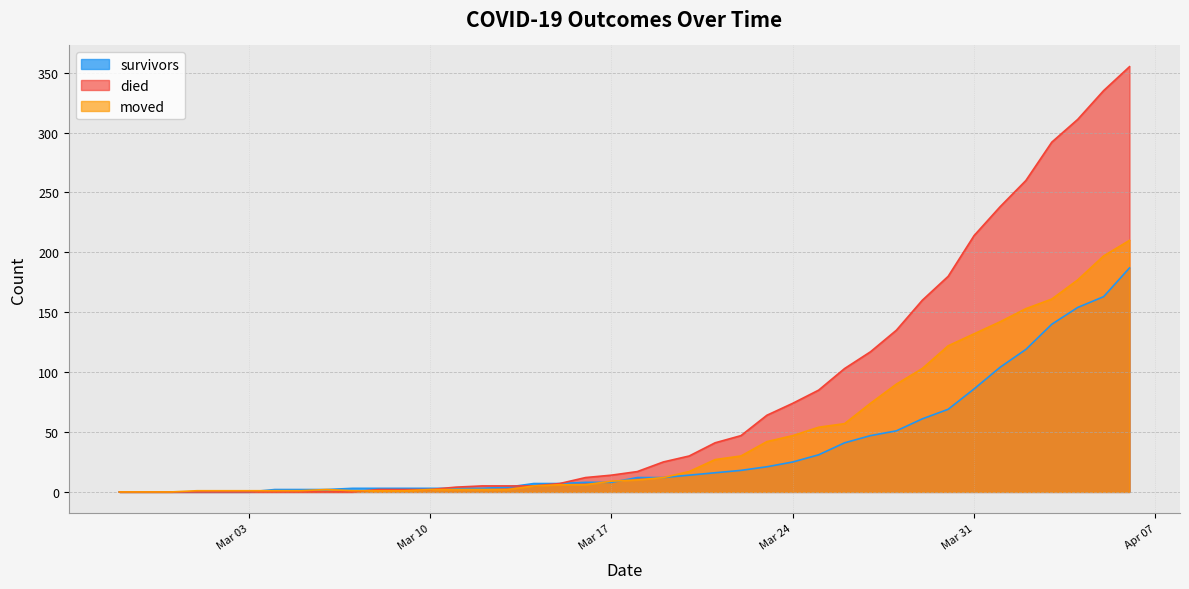

True or false: survivors has more than 1 points higher than both neighbors.

False